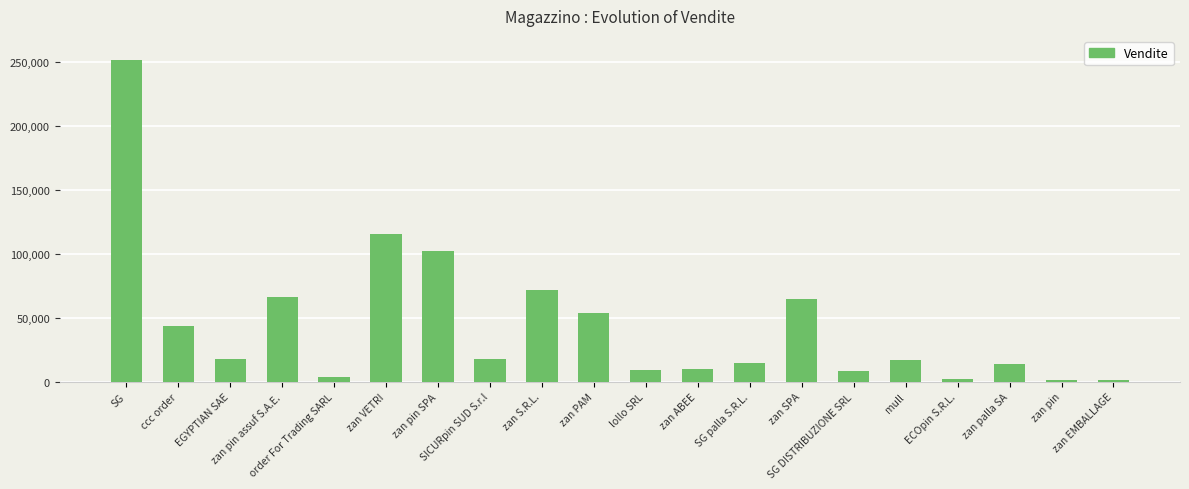

What is the difference between the second highest and second lowest values?

114110